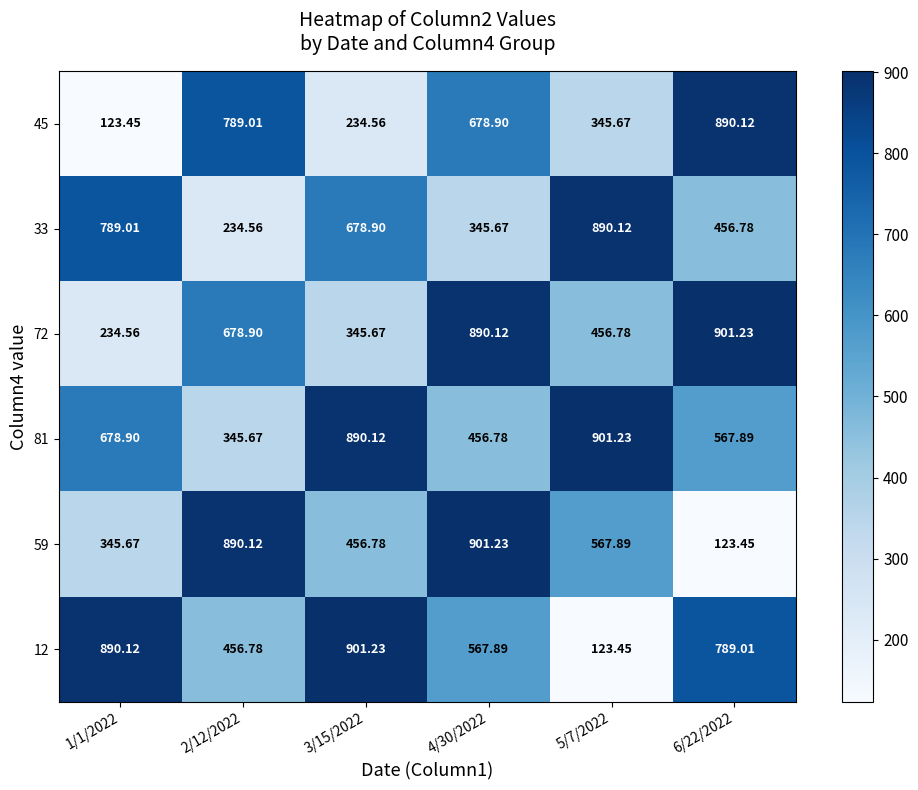

What is the greatest value displayed?

901.2